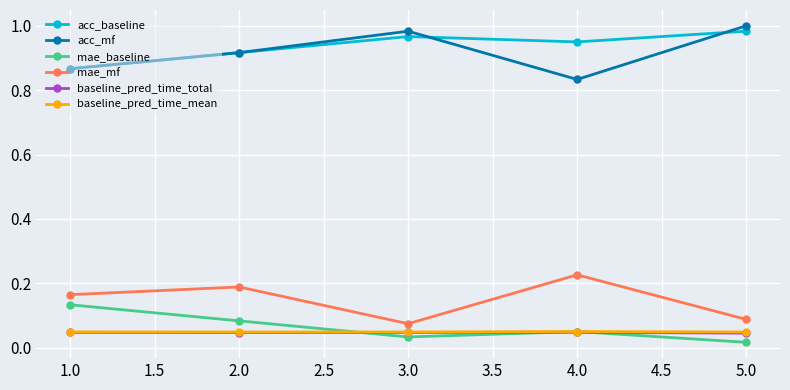

Does the chart have visible grid lines?

Yes